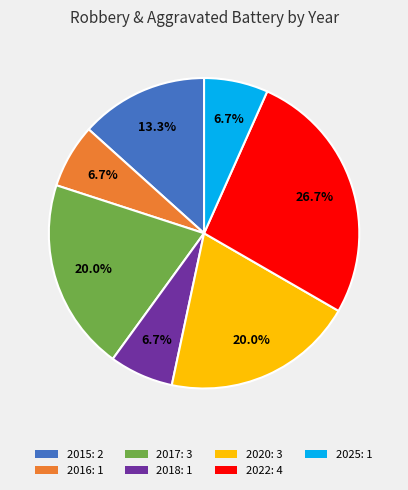

Is it true that 2015 is 23% of the pie?

False